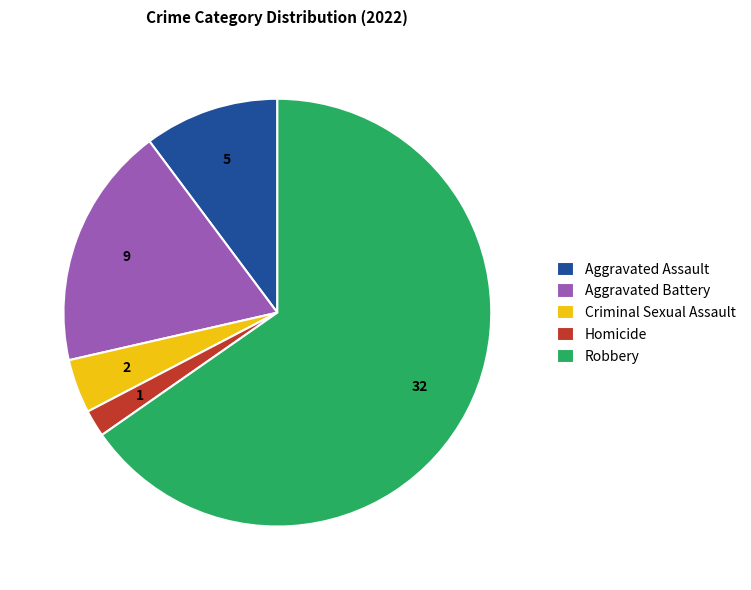

Approximately how many times larger is the value at Robbery compared to Criminal Sexual Assault?

16.0